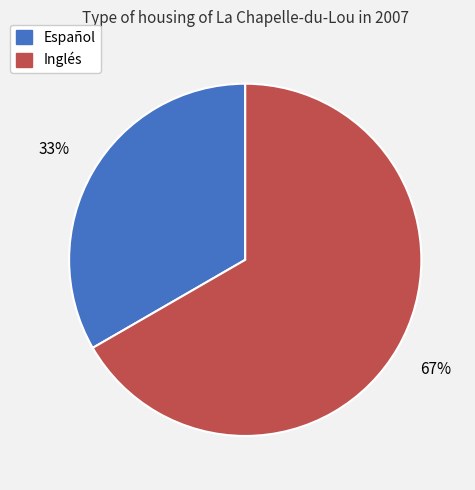

Do Español and Inglés together represent more than half of the pie?

Yes